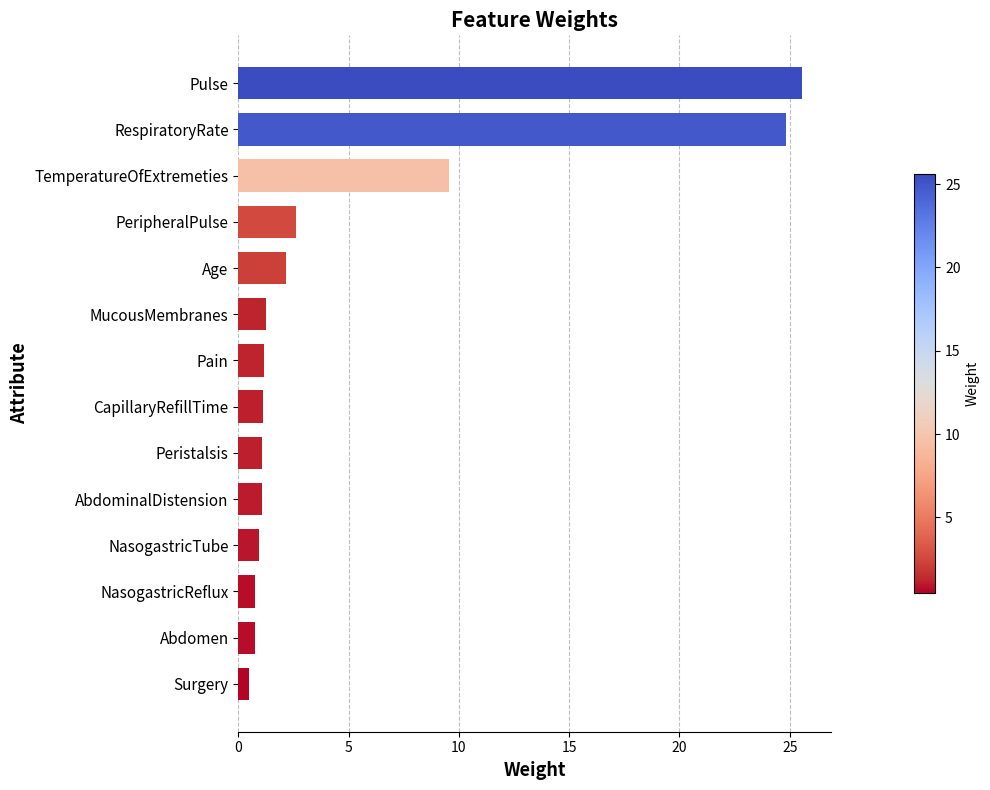

What is the average value?

5.2